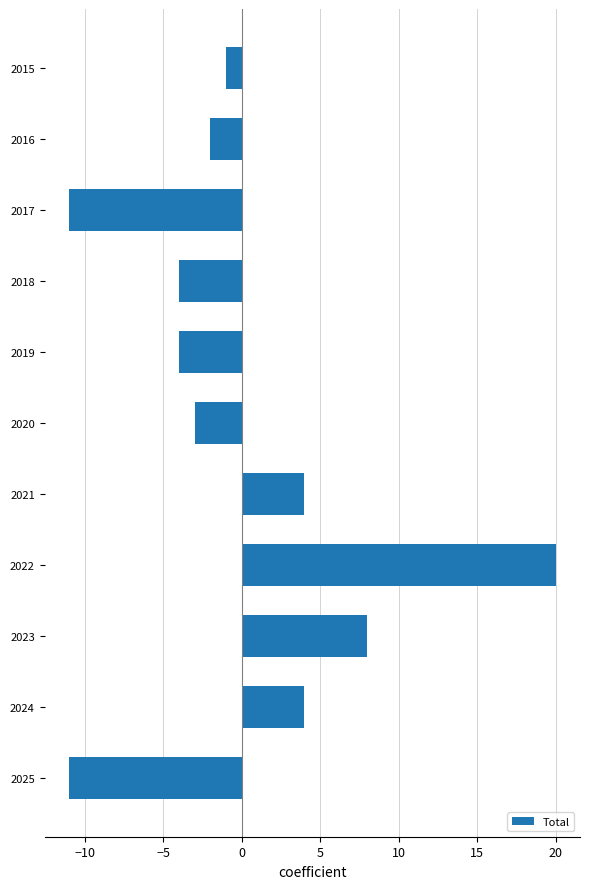

Reading top to bottom, list all the values displayed in this chart.

2015=-1	2016=-2	2017=-11	2018=-4	2019=-4	2020=-3	2021=4	2022=20	2023=8	2024=4	2025=-11